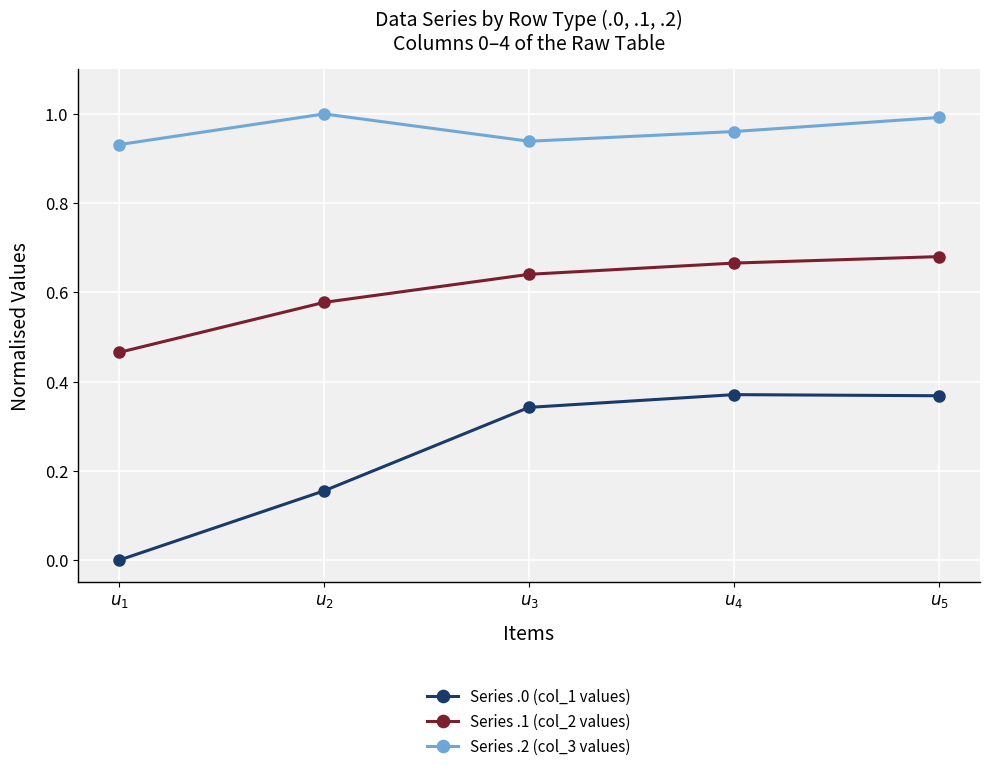

True or false: Series .2 (col_3 values) has more than 1 points higher than both neighbors.

False